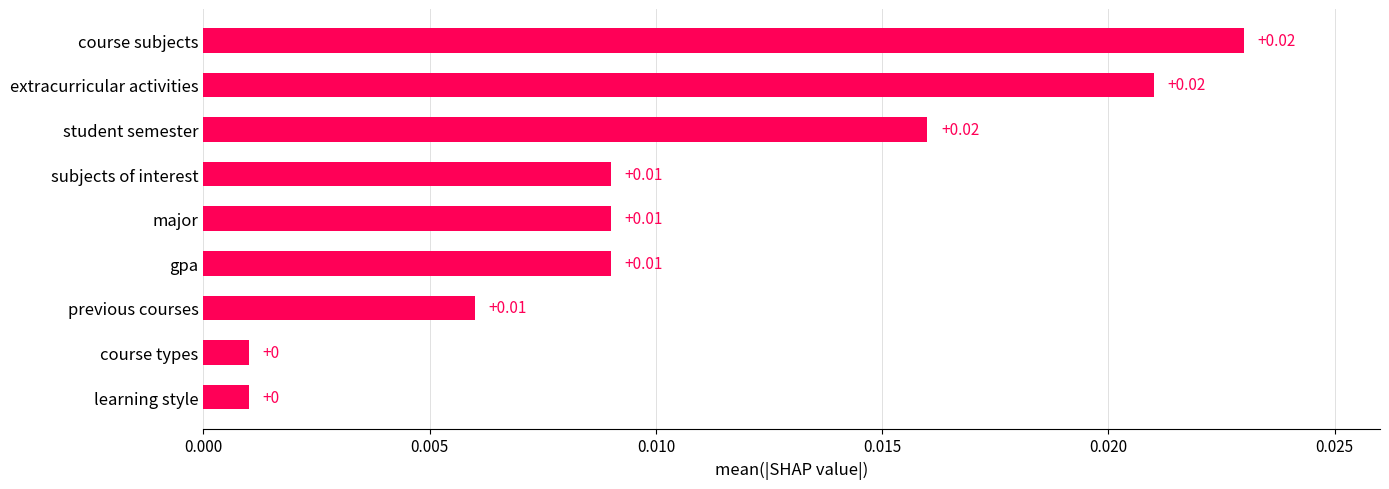

How many series are shown in this chart?

1